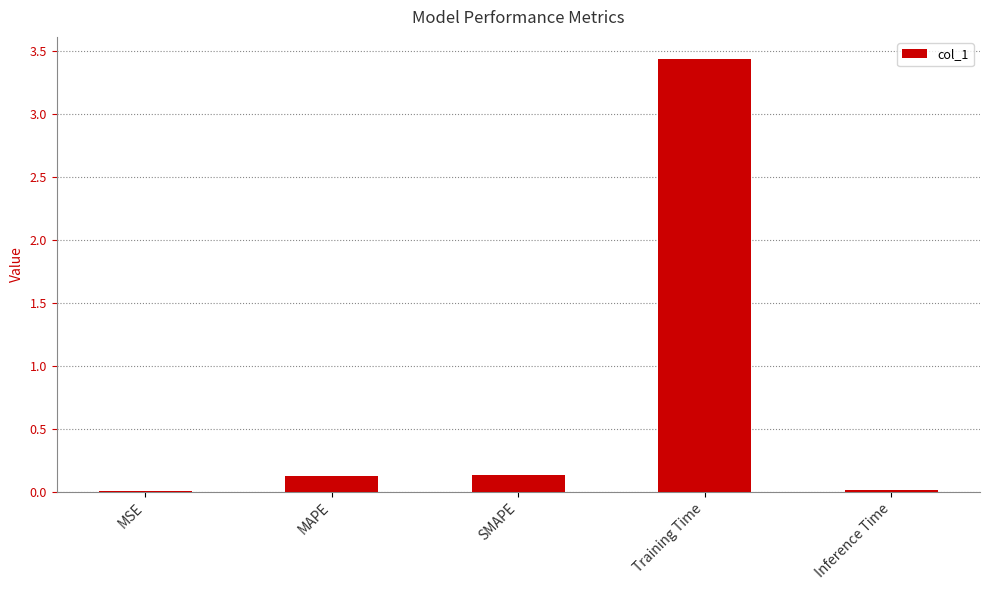

What is the change in value from SMAPE to Training Time?

+3.3